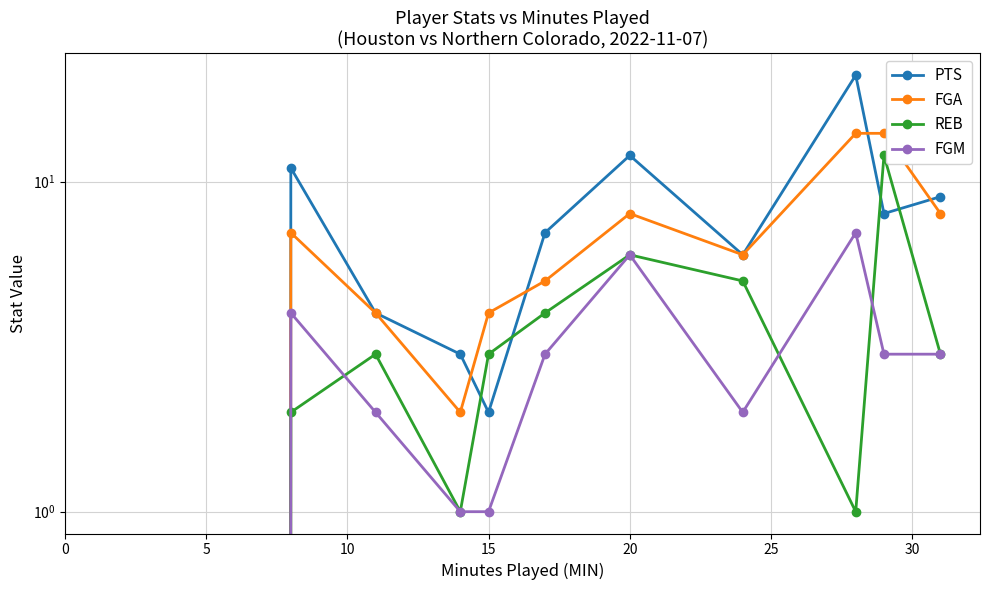

At how many categories does at least one series exceed 0?

10